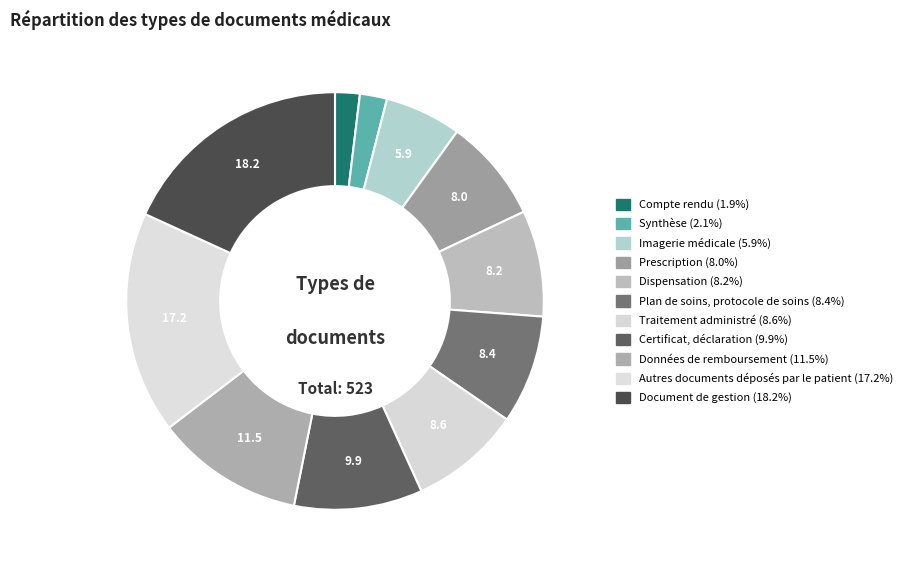

What is the ratio of the value at Imagerie médicale to the value at Compte rendu?

3.1